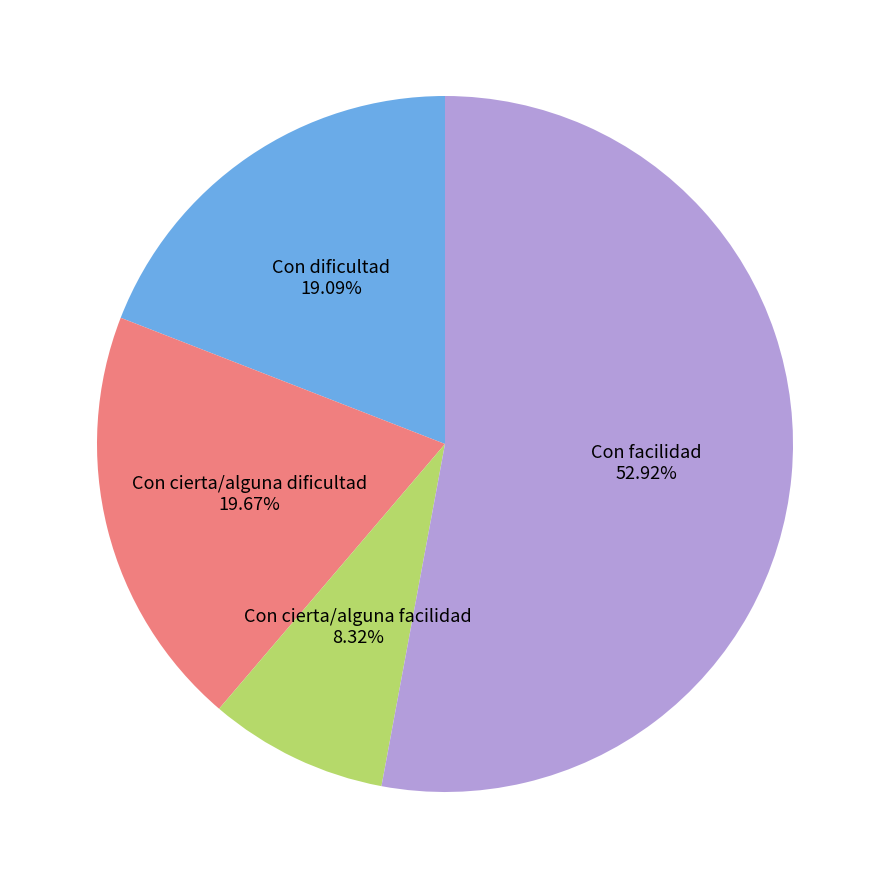

Is there any slice that represents more than half of the pie?

Yes